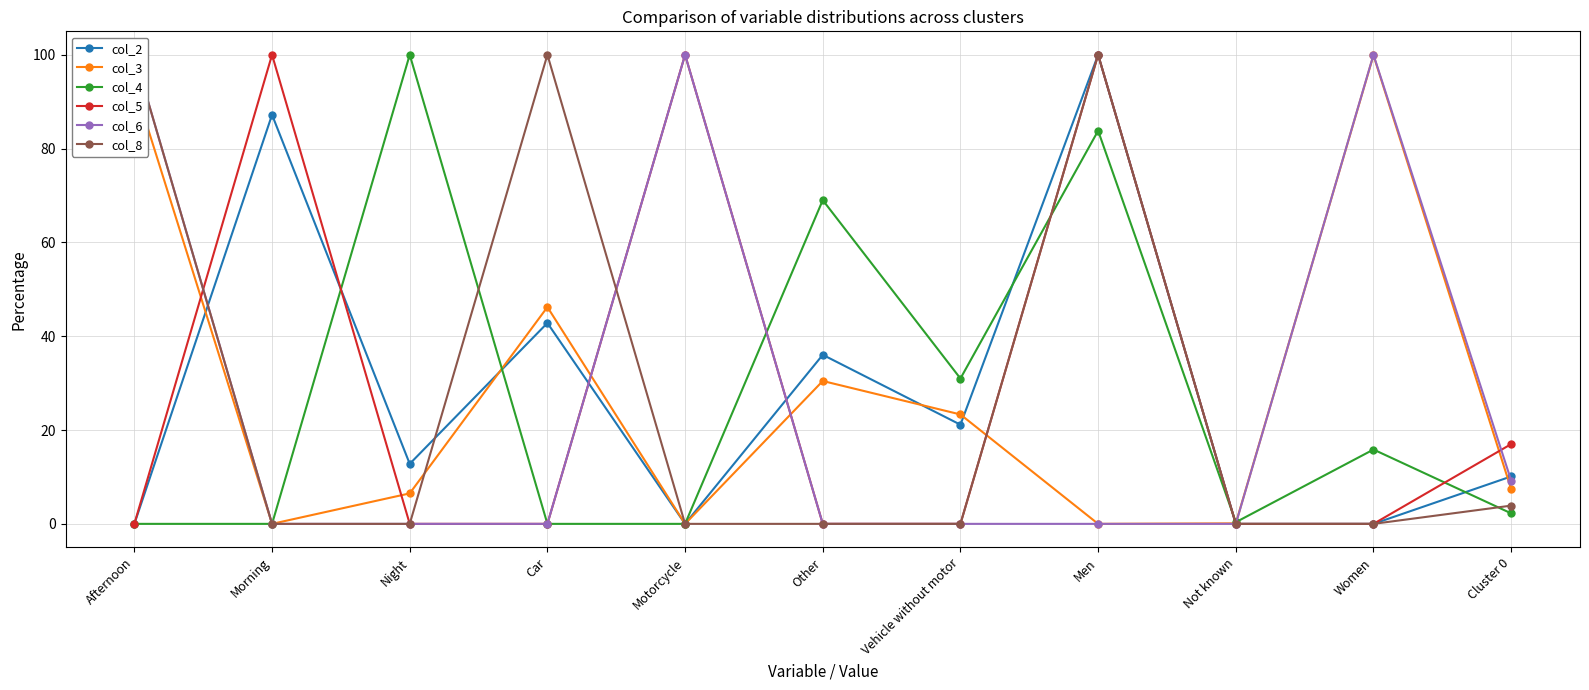

How many col_5 values are between 0 and 100?

11